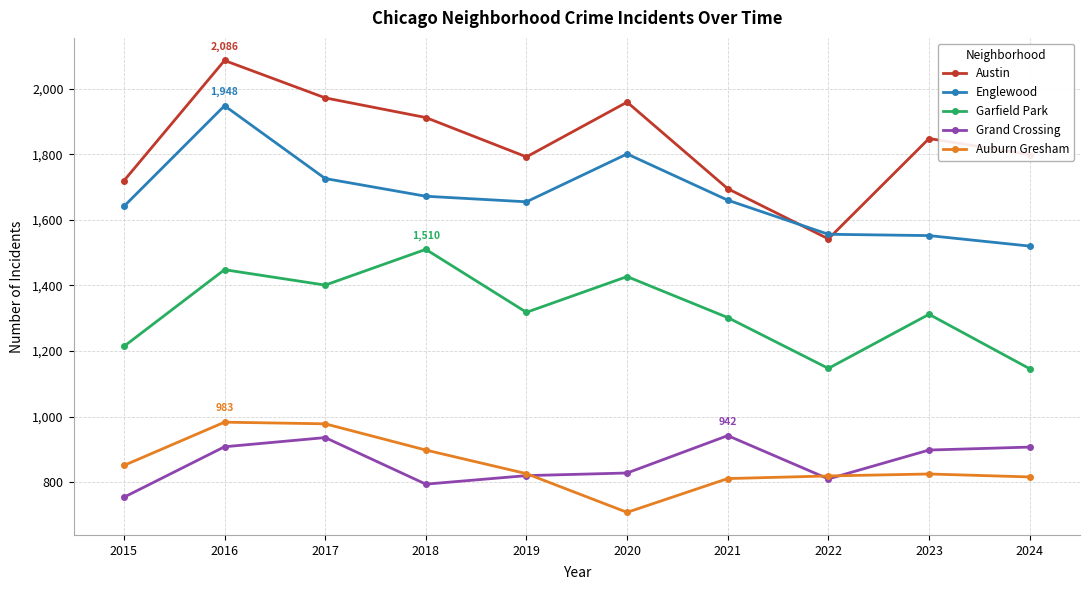

Which category has the highest value in the Austin series?

2016